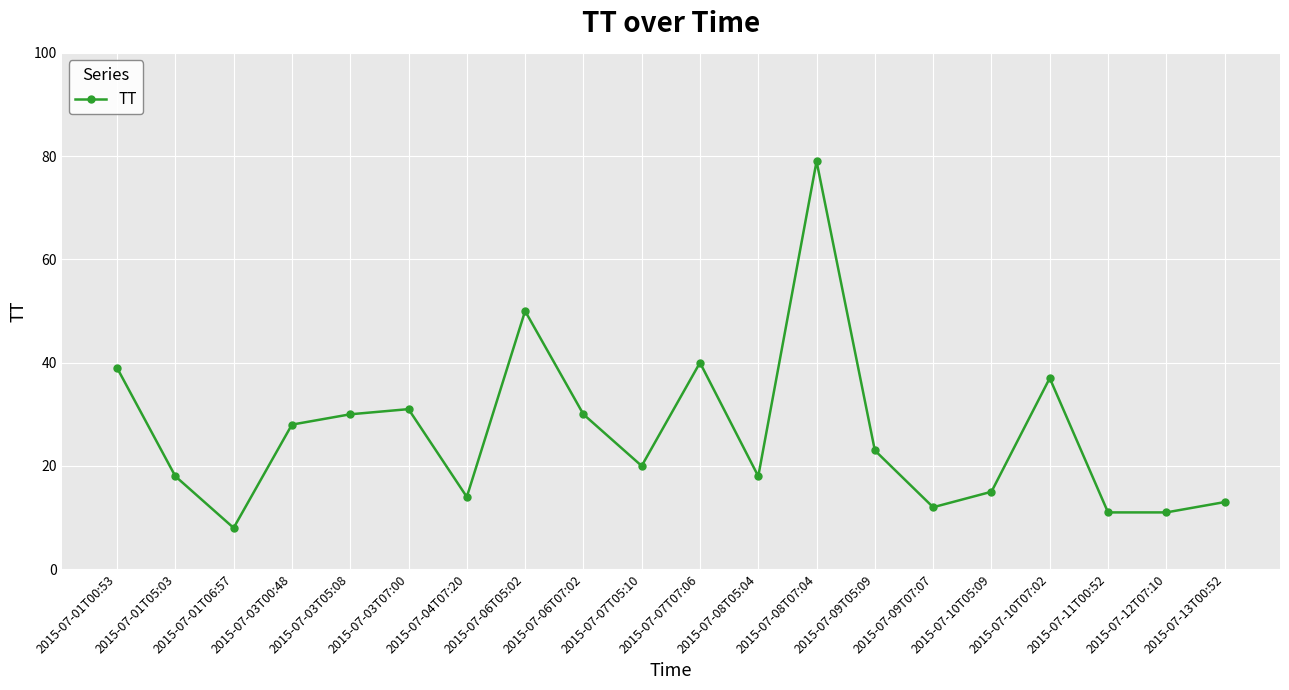

What is the sum of the values at 2015-07-03T00:48 and 2015-07-06T05:02?

78